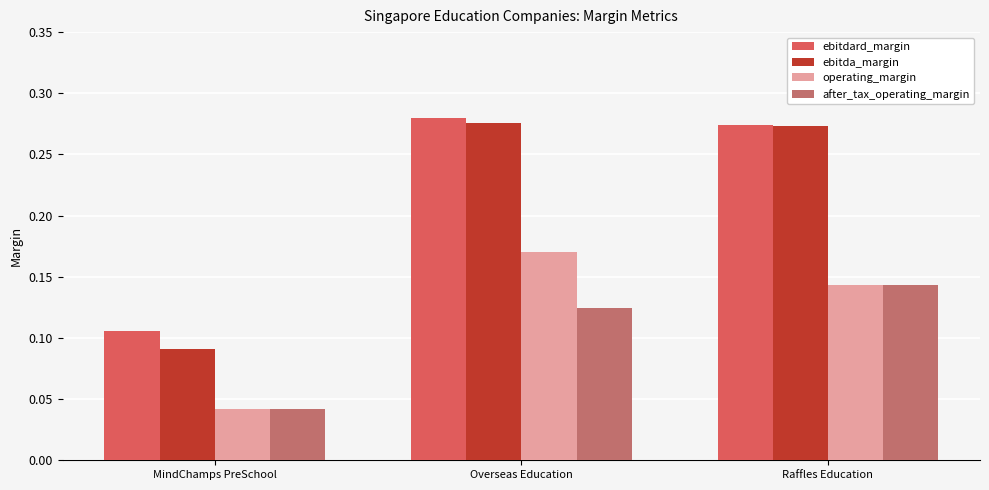

True or false: ebitda_margin has a value of 0.0 at MindChamps PreSchool.

False